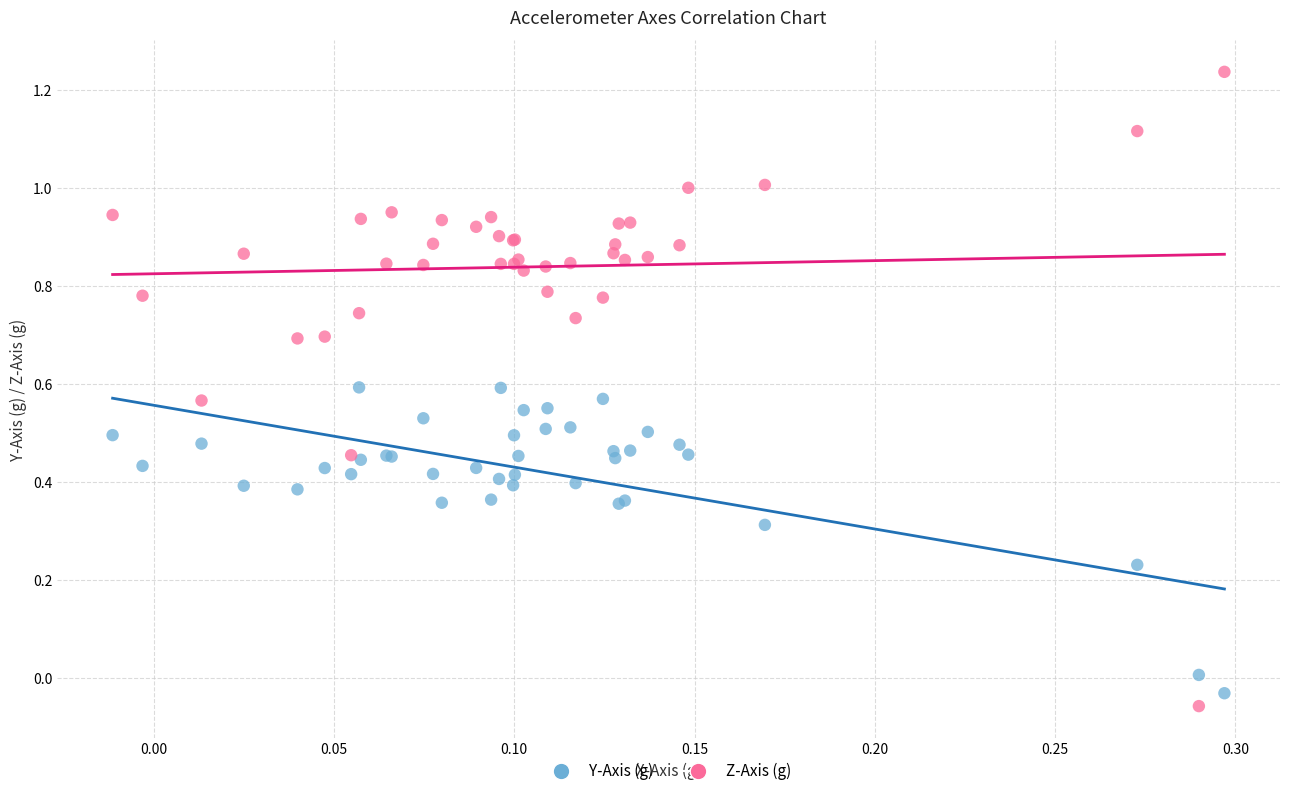

Which series contains the highest Y value?

Z-Axis (g)